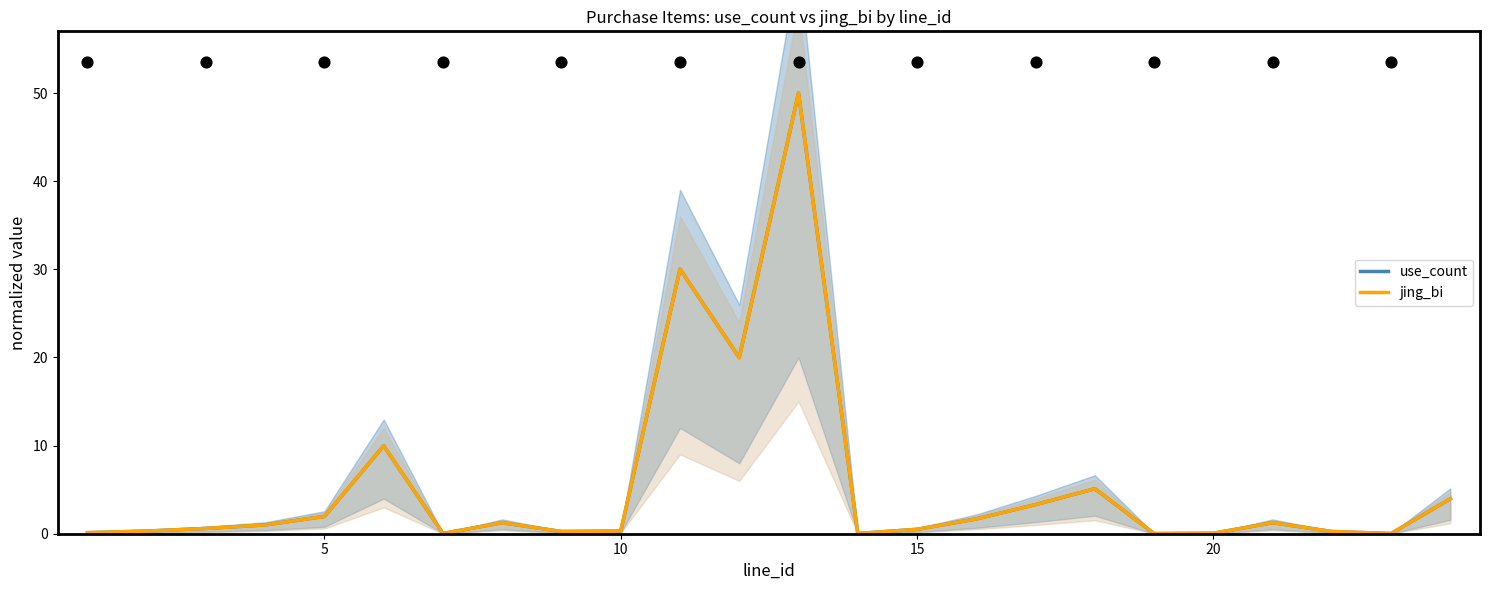

Which series reaches the maximum Y coordinate?

use_count